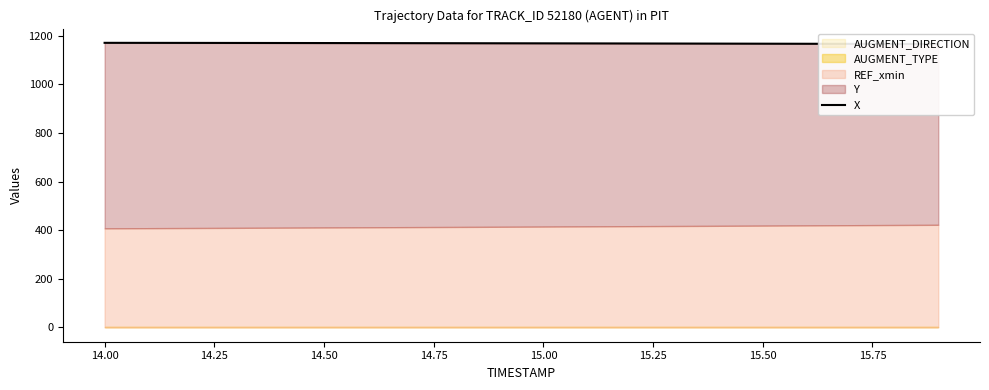

What is the sum of the values at 14.00 and 13.75?

2342.5